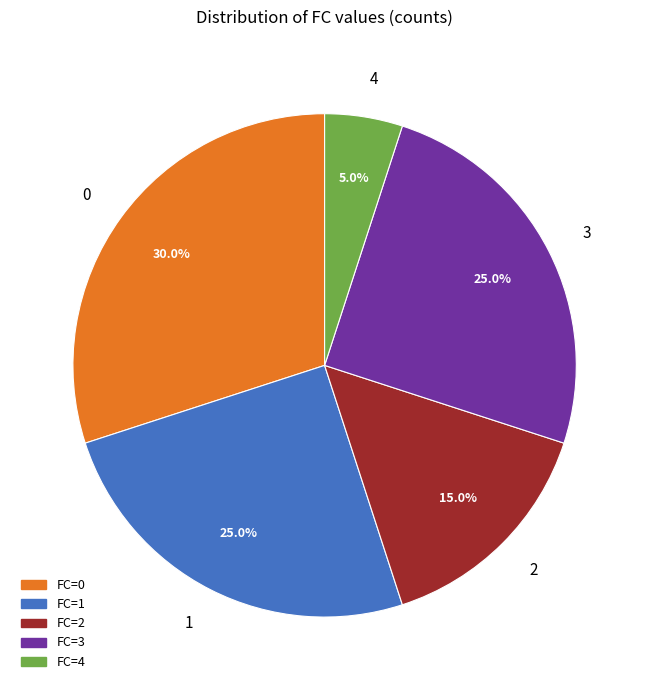

Combined, what portion of the pie is FC=1 and FC=4?

30.0%